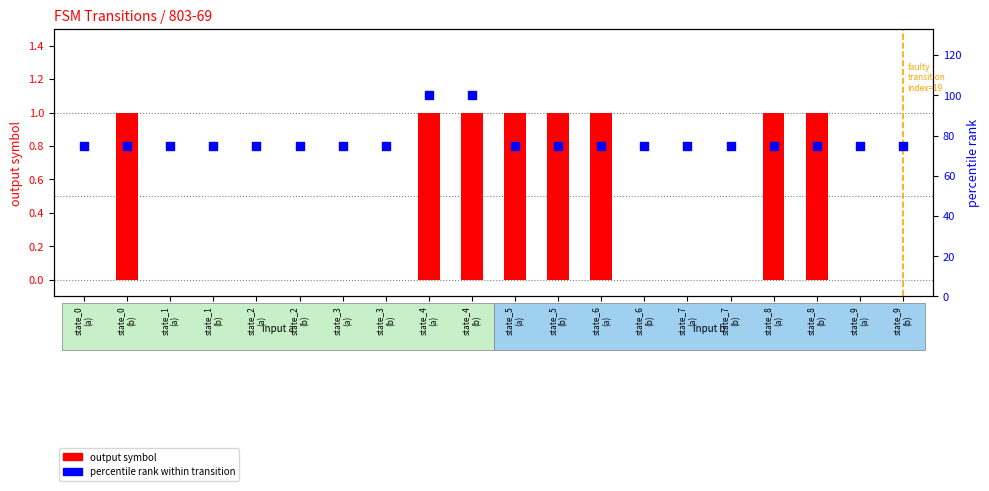

What is the total value across all series at state_2
(a)?

75